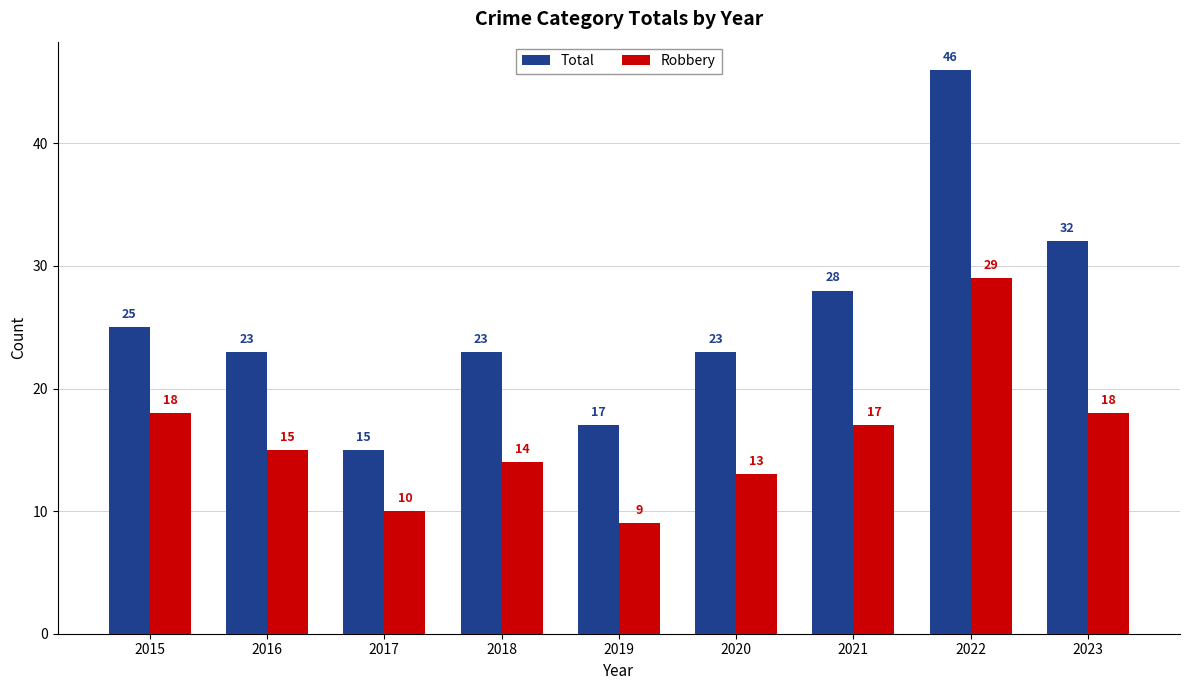

The Robbery series shows 47 at 2022. True or false?

False